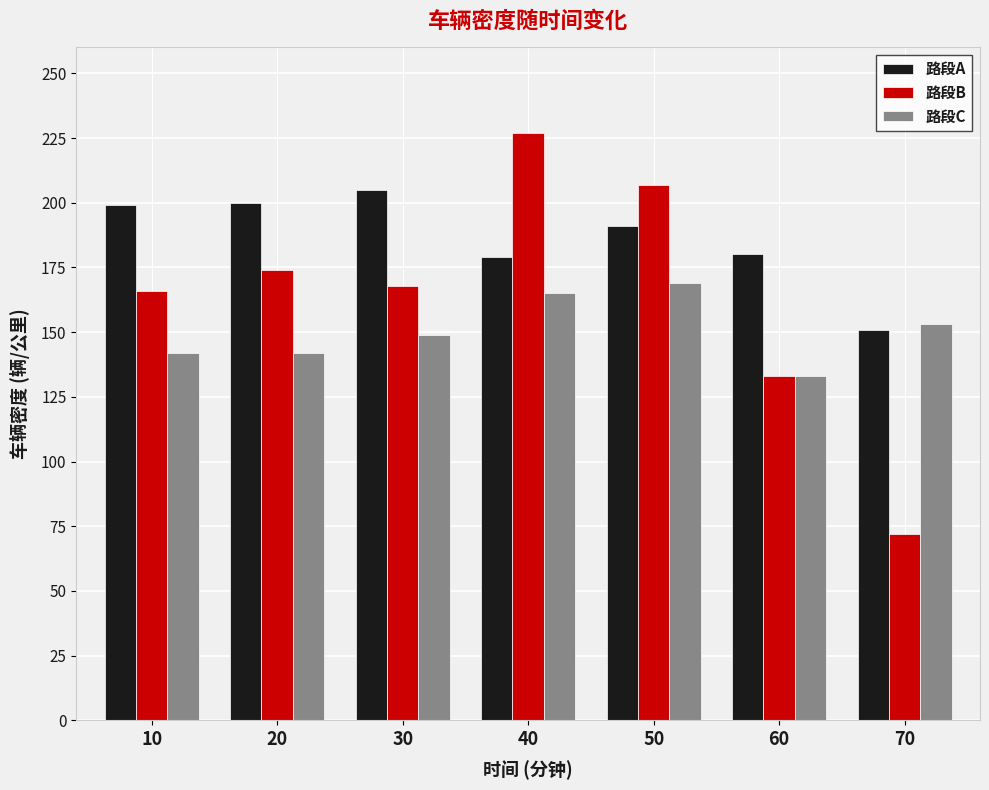

Which series changed the most between 10 and 70?

路段B